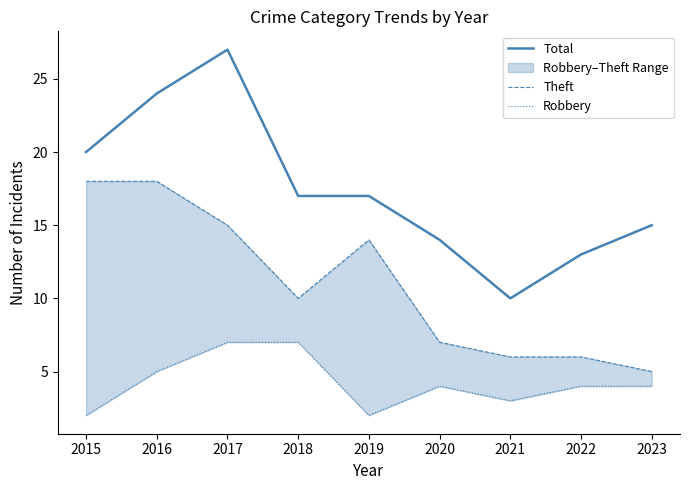

What is the value of the Total point at the 8th from the left?

13